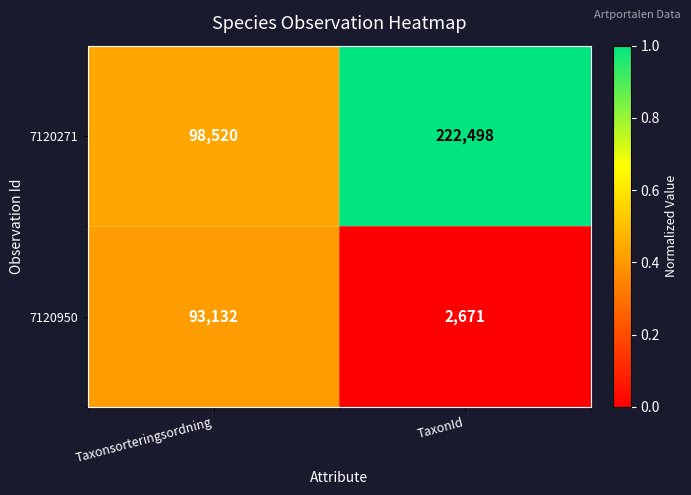

The value of 7120271 at Taxonsorteringsordning is 98520. True or false?

True